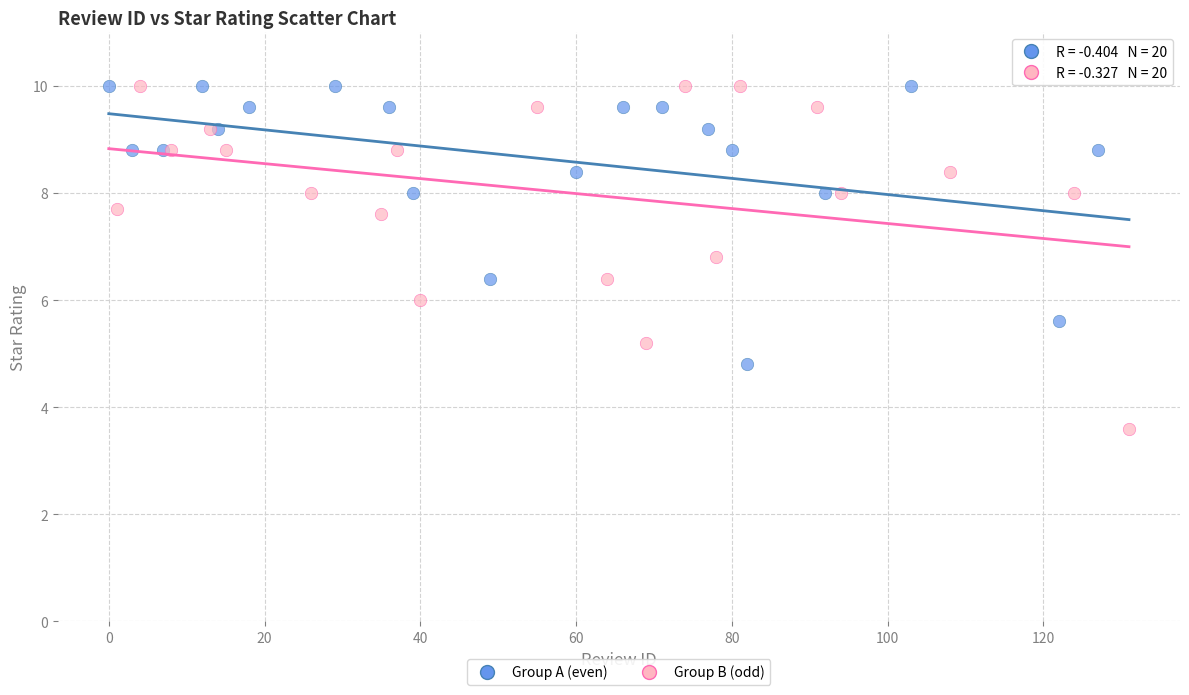

Which series reaches the minimum Y coordinate?

Group B (odd)